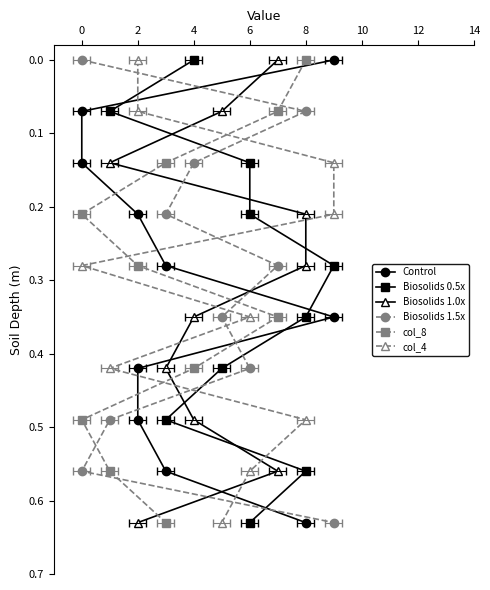

Count the number of data series in this chart.

6